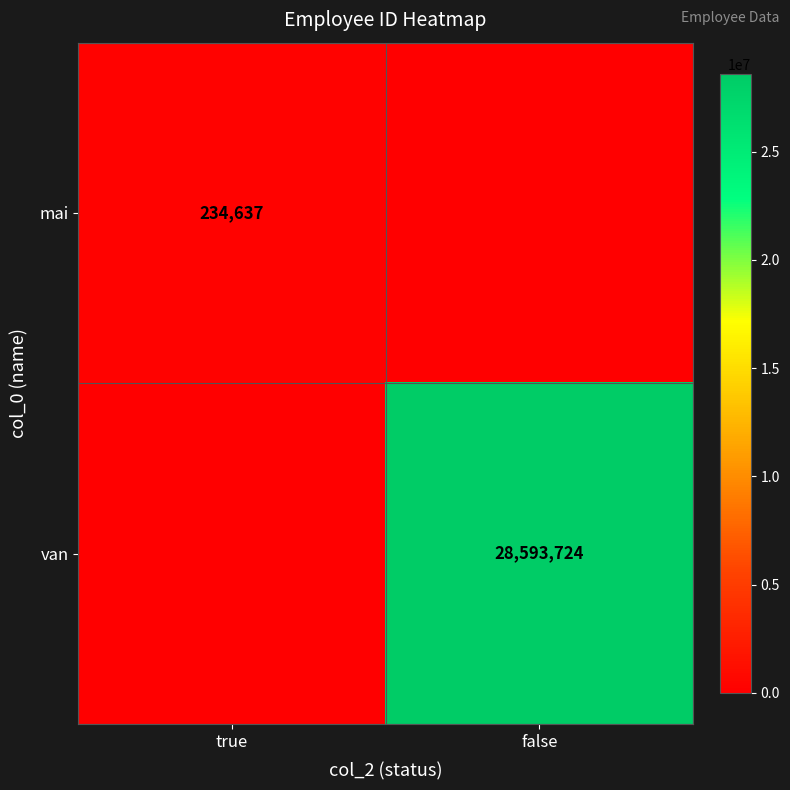

The van series shows 28593724 at false. True or false?

True